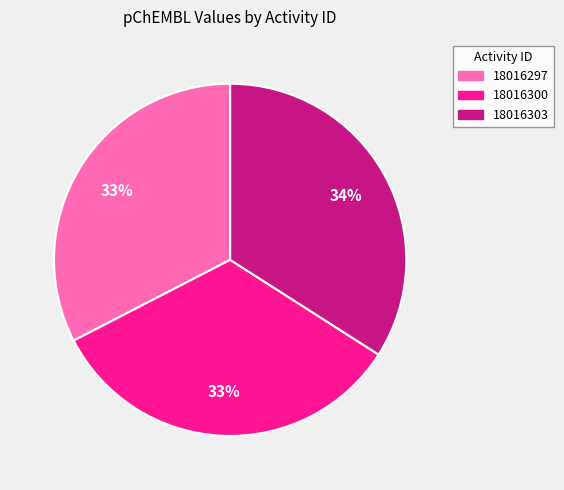

To the nearest percent, what is the difference between the 18016303 and 18016300 slice percentages?

1%